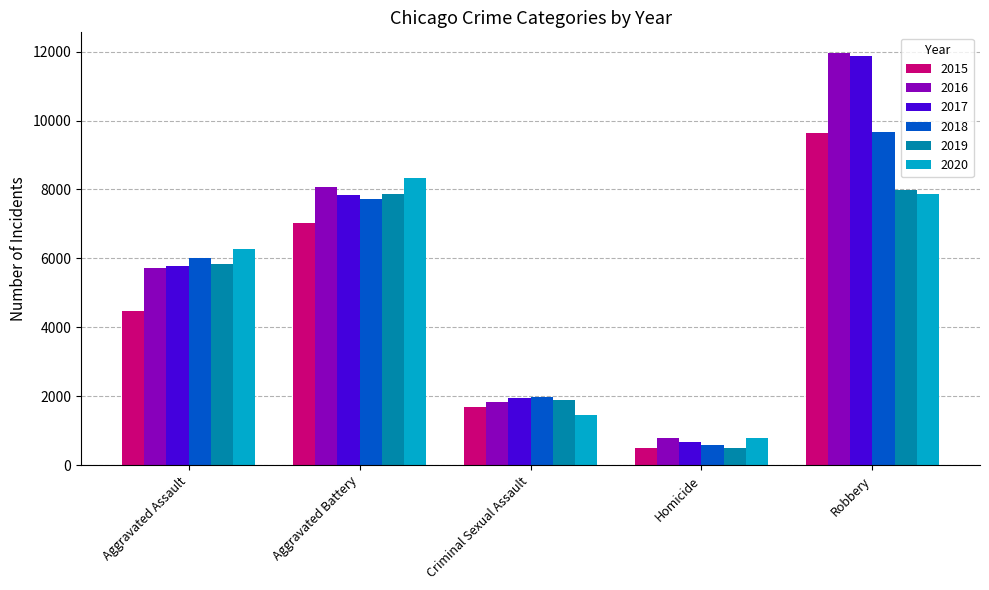

What is the maximum value shown in the chart?

11960